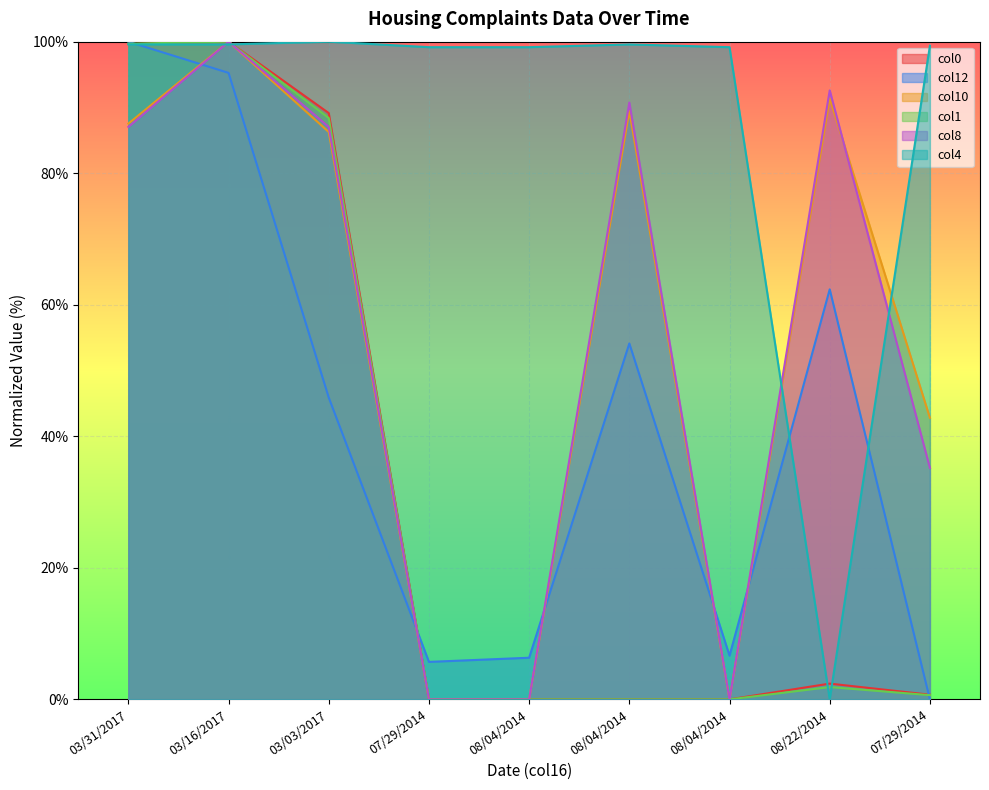

At which category is the sum across all series the highest?

03/16/2017